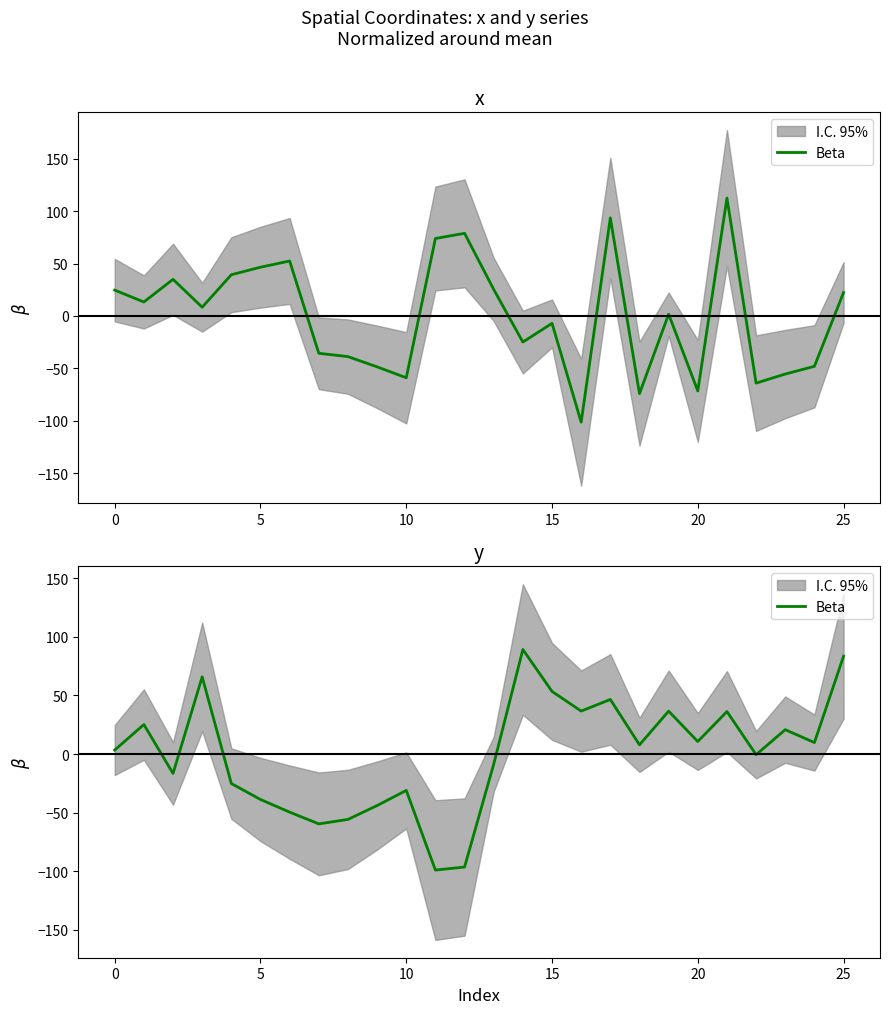

The chart shows a value of -55.8 at 8. True or false?

True